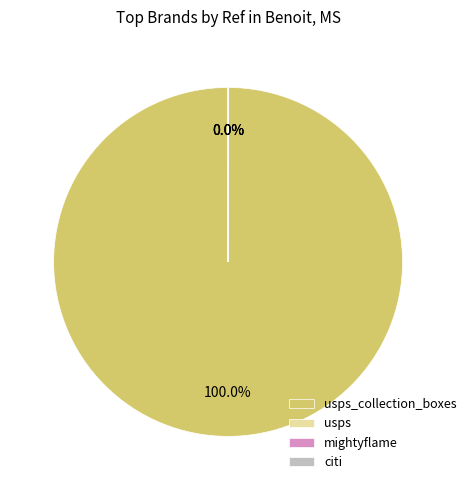

Does any single category account for the majority?

Yes